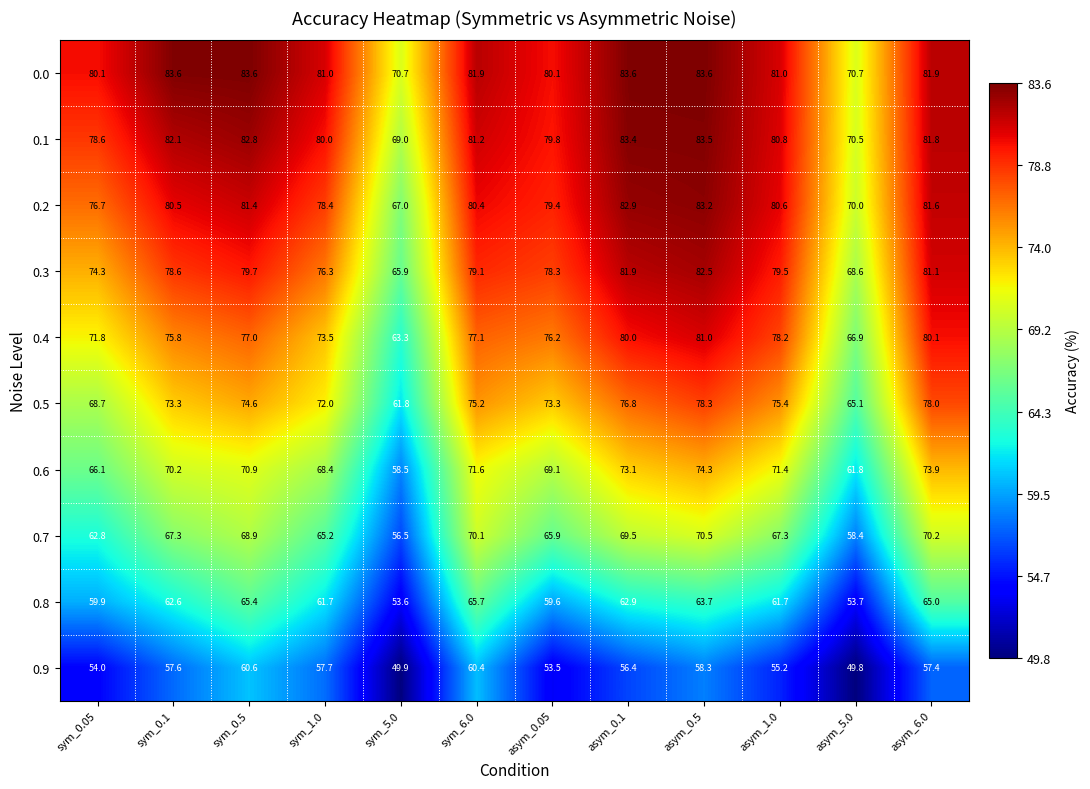

What is the approximate value of 0.3 at asym_0.05?

78.3